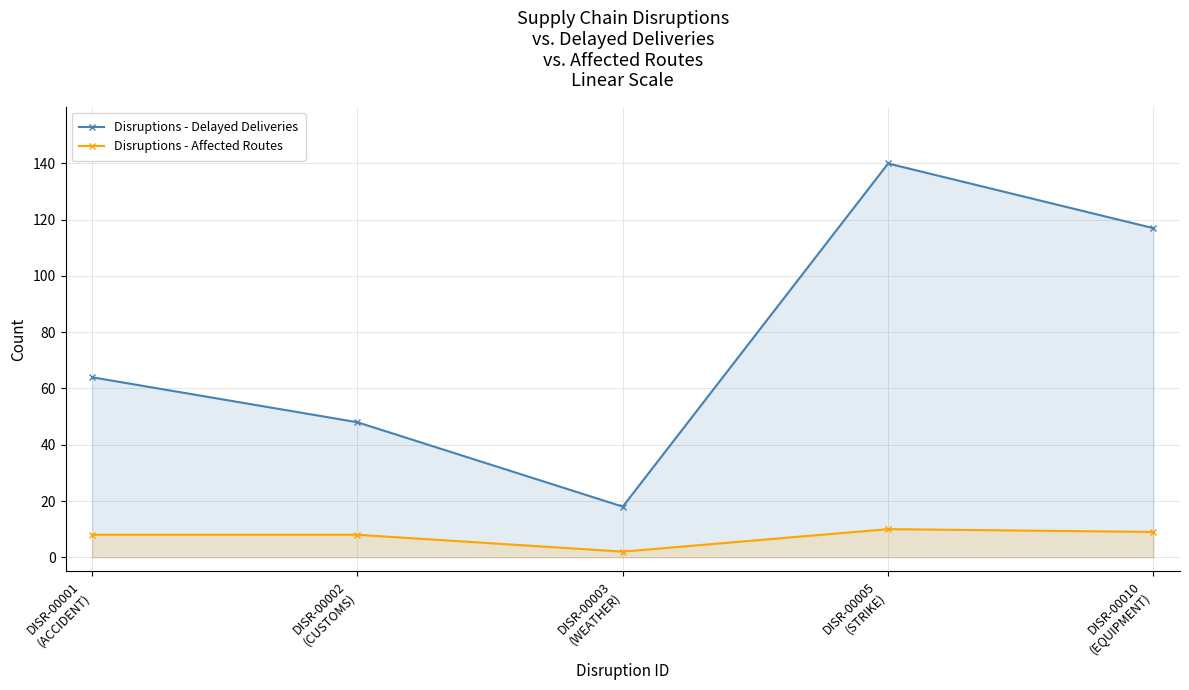

True or false: Disruptions - Affected Routes and Disruptions - Delayed Deliveries intersect in this chart.

False